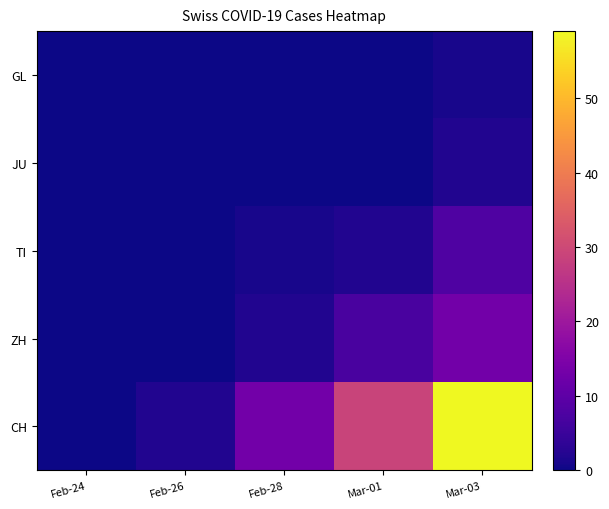

How many series are shown in this chart?

5